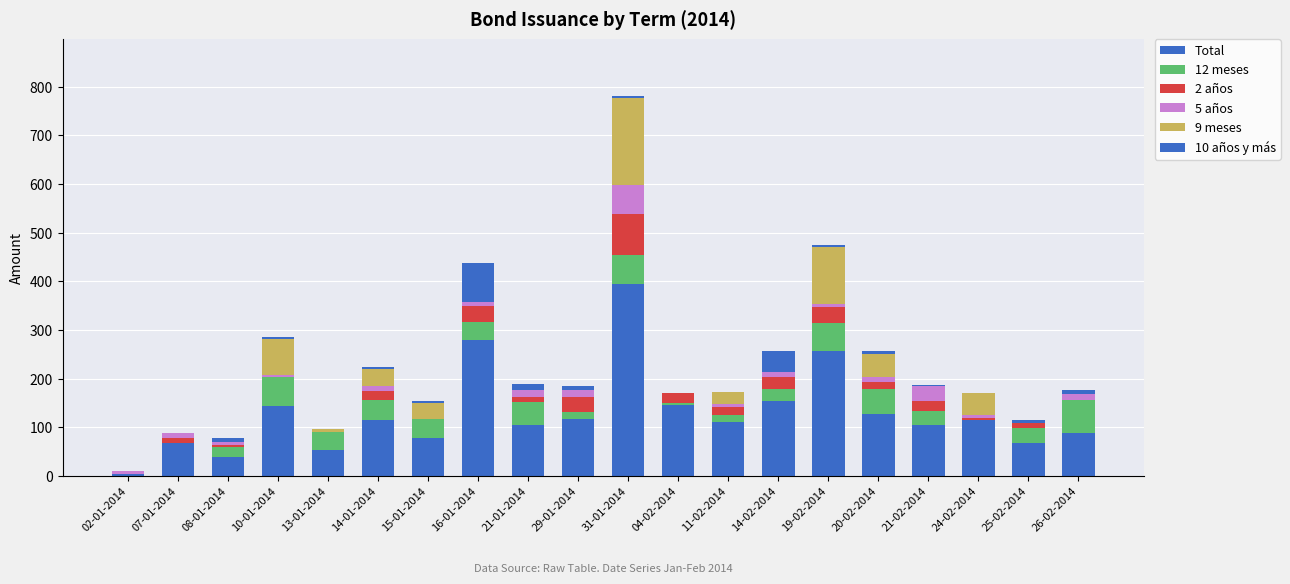

Does the chart contain stacked bars?

Yes